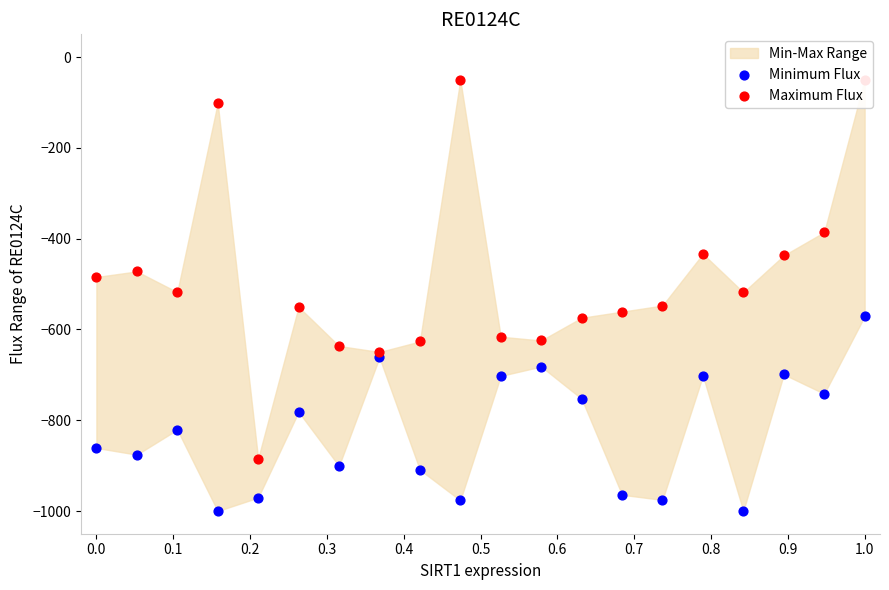

Which series contains the highest Y value?

Maximum Flux